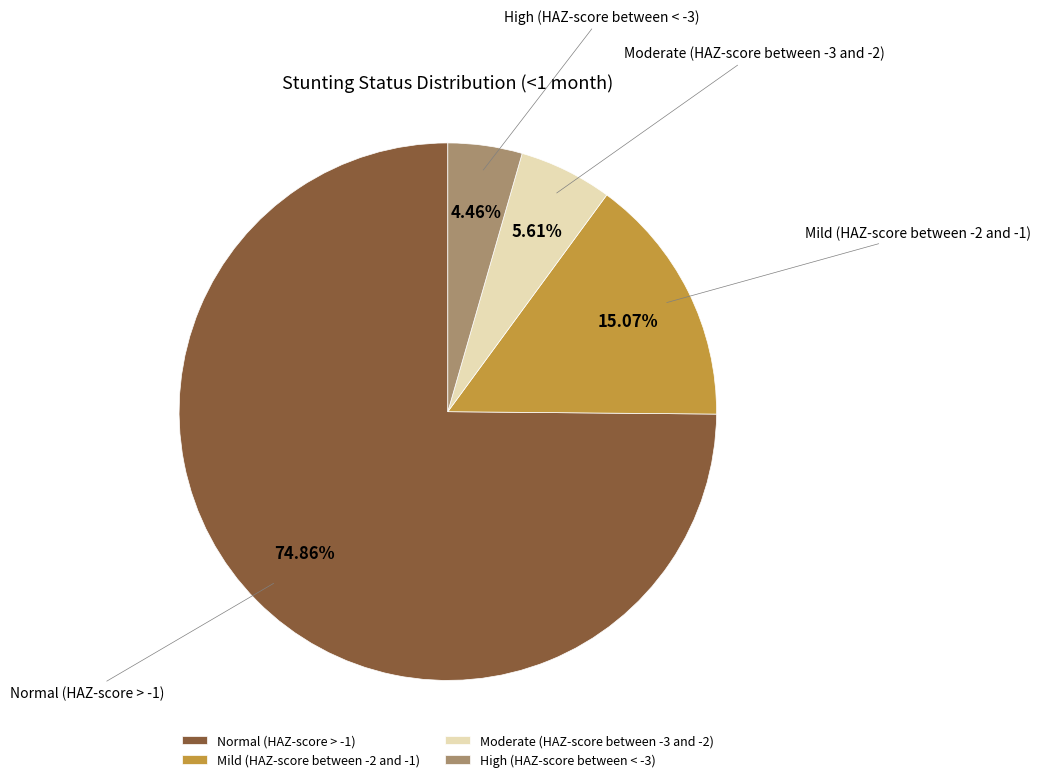

Rank the categories by value from lowest to highest.

High (HAZ-score between < -3), Moderate (HAZ-score between -3 and -2), Mild (HAZ-score between -2 and -1), Normal (HAZ-score > -1)